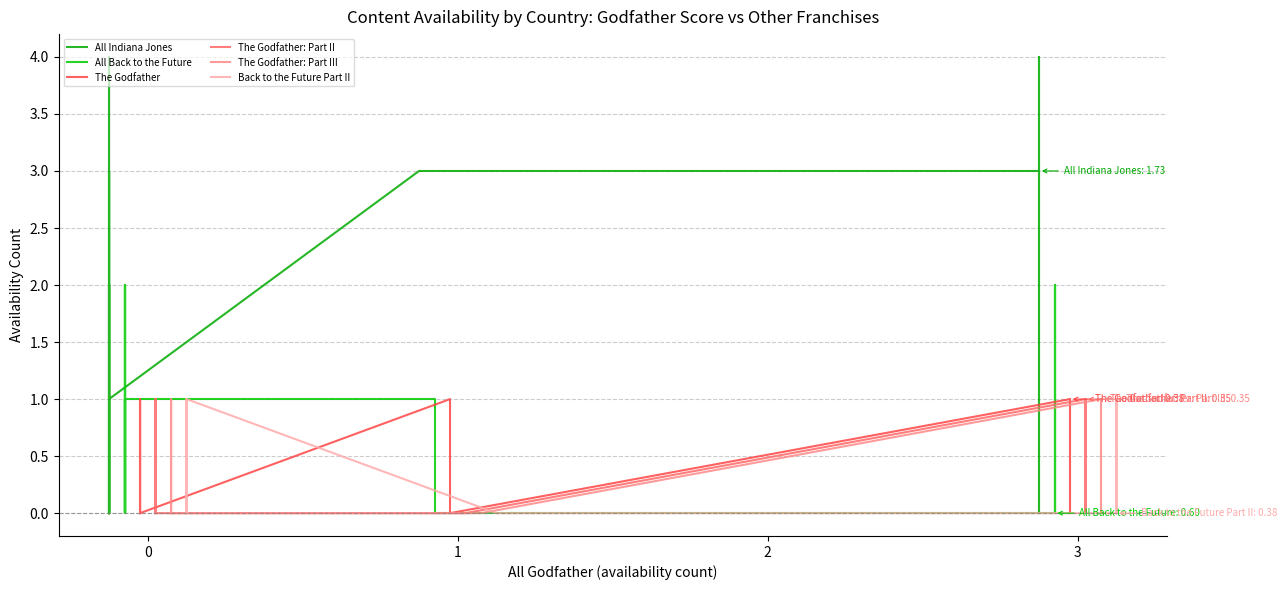

Which series changed the most between 5 and 29?

All Back to the Future